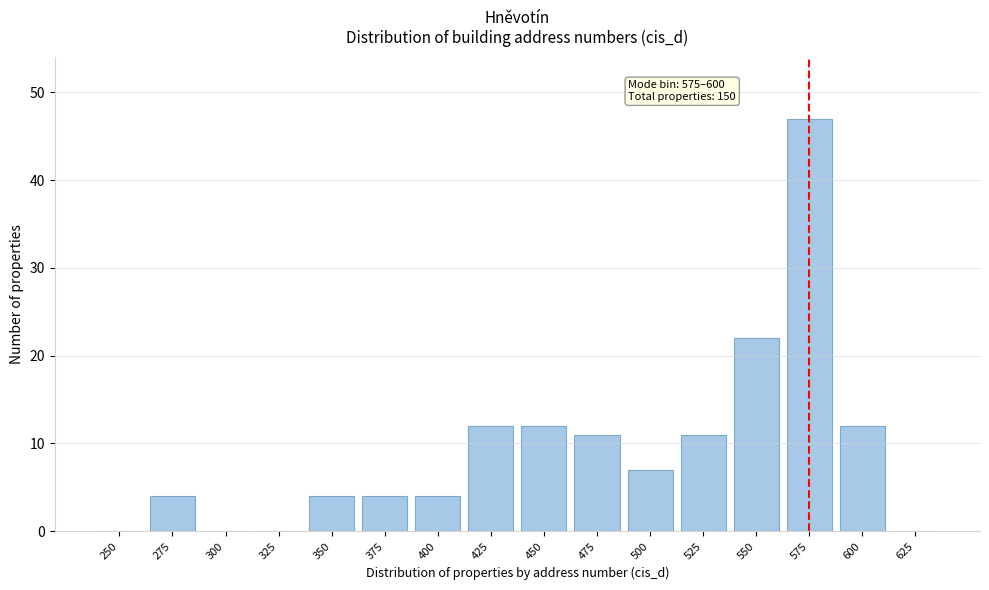

Reading left to right, transcribe all the data shown in this chart.

250=0	275=4	300=0	325=0	350=4	375=4	400=4	425=12	450=12	475=11	500=7	525=11	550=22	575=47	600=12	625=0